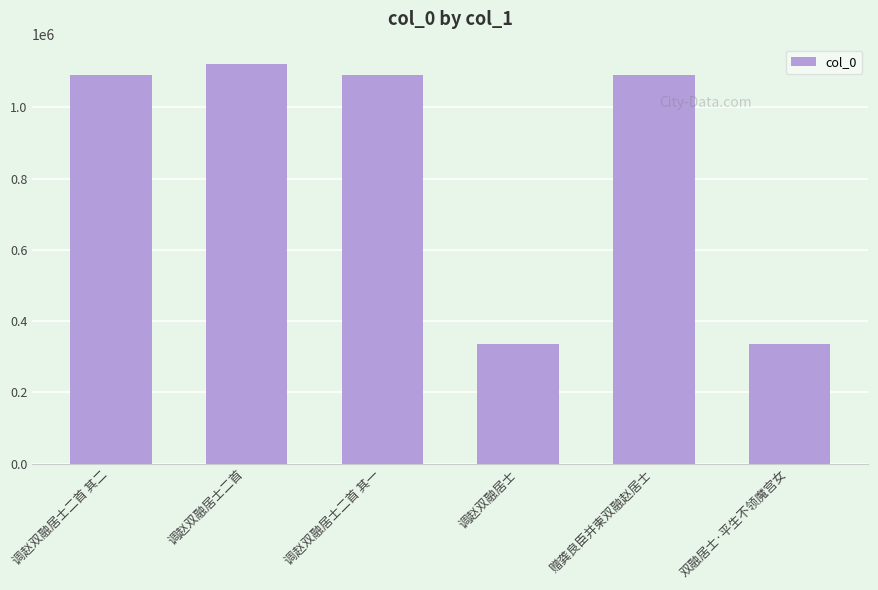

How many data points does each series have?

6